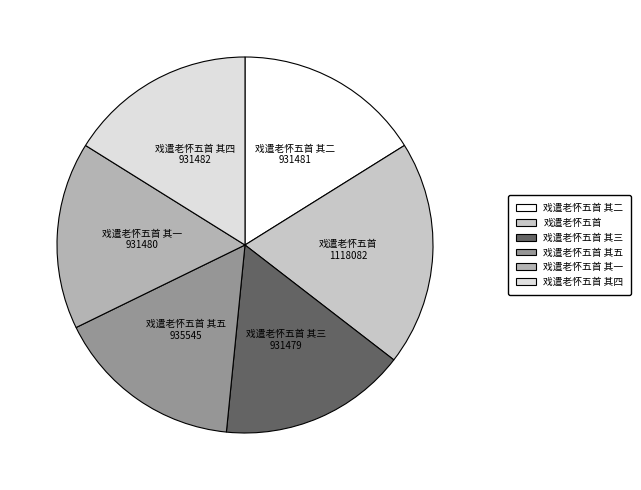

How many slices are in this pie chart?

6